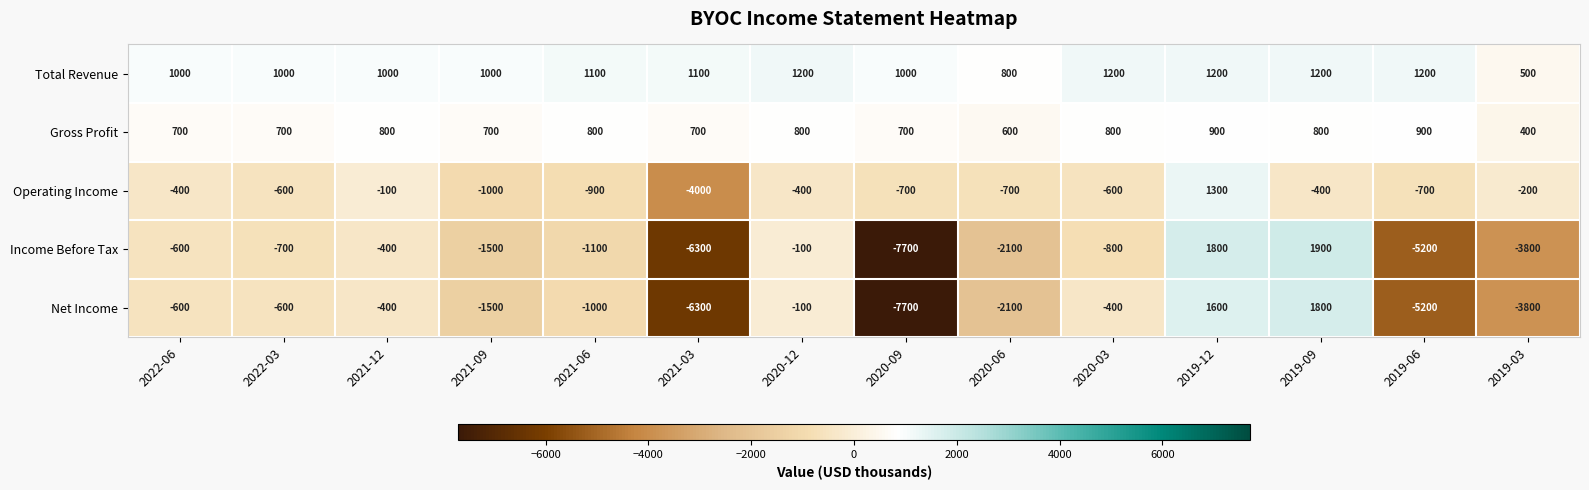

The value of Gross Profit at 2019-03 is 259. True or false?

False